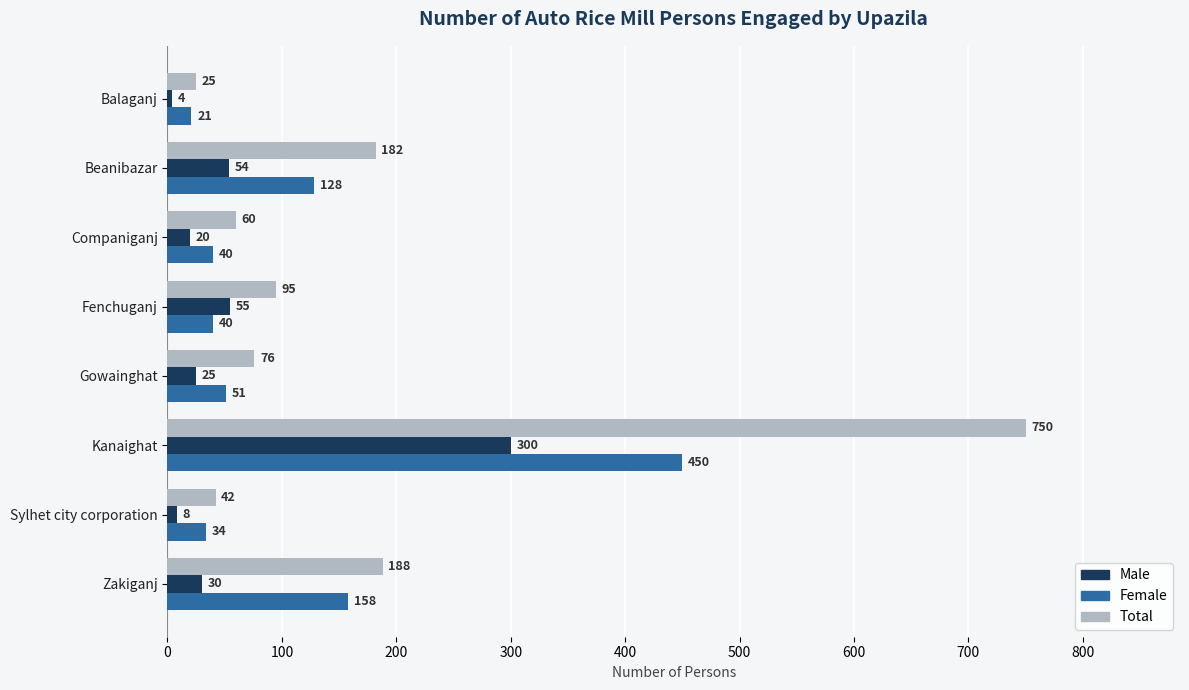

What is the difference between the Male values at Sylhet city corporation and Zakiganj?

22